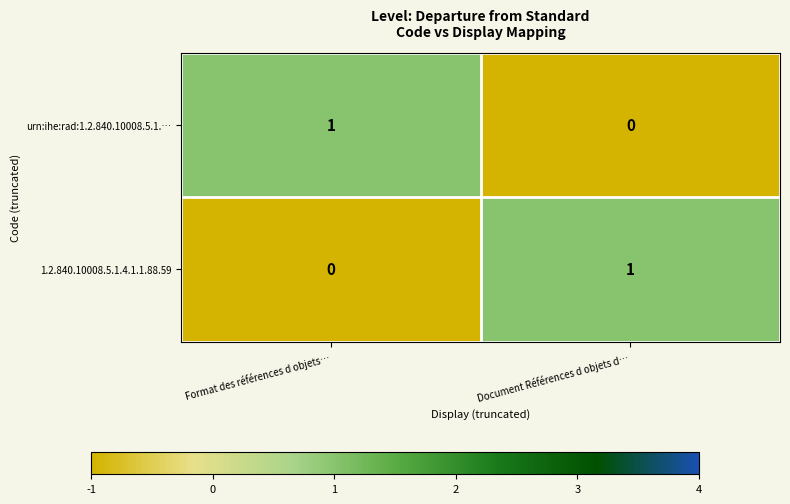

The 1.2.840.10008.5.1.4.1.1.88.59 series shows -1 at Format des références d objets…. True or false?

False